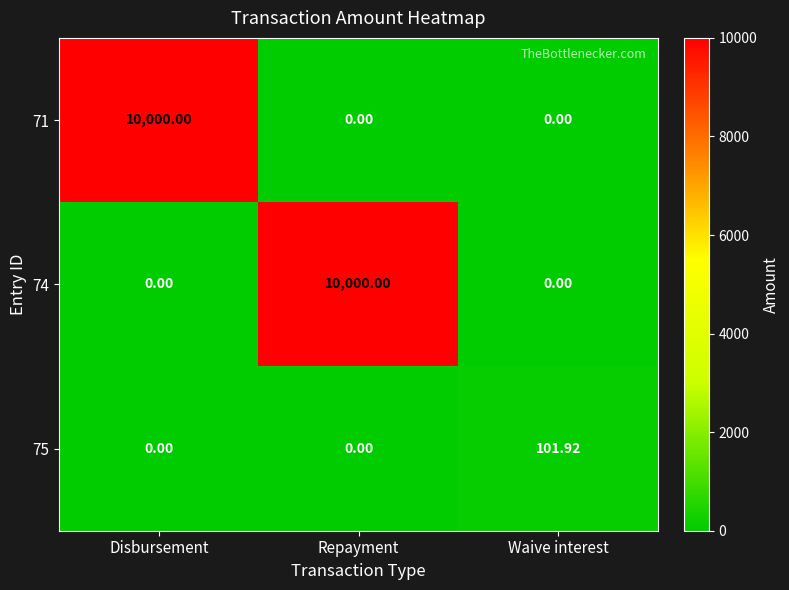

How many positive values does the 71 series have?

1